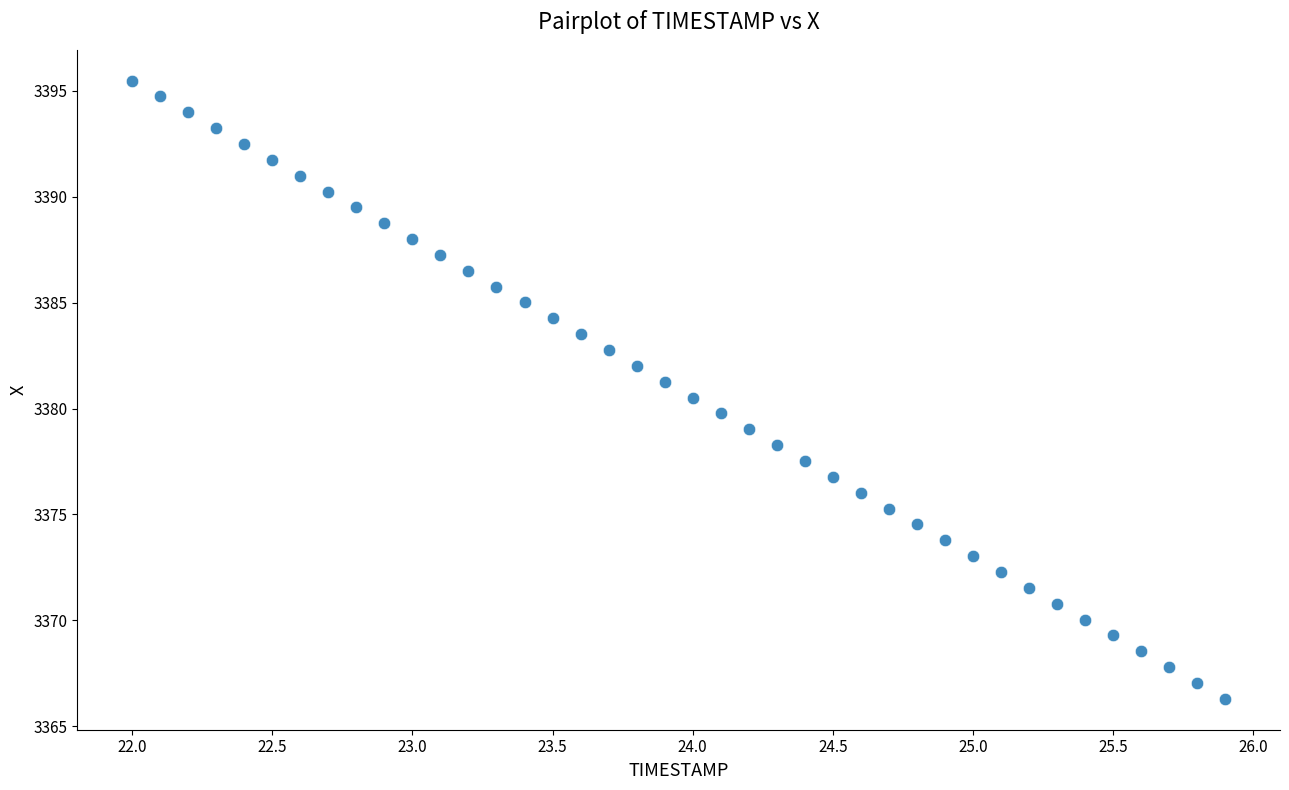

What is the range of Y values (max minus min)?

29.2